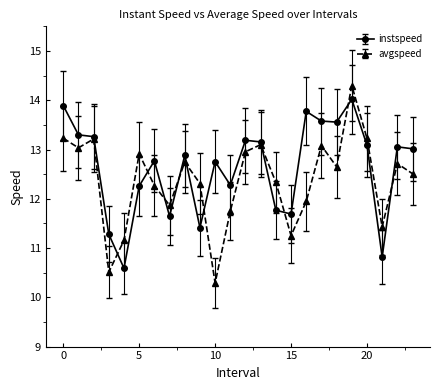

Which series has the largest range (max minus min)?

avgspeed